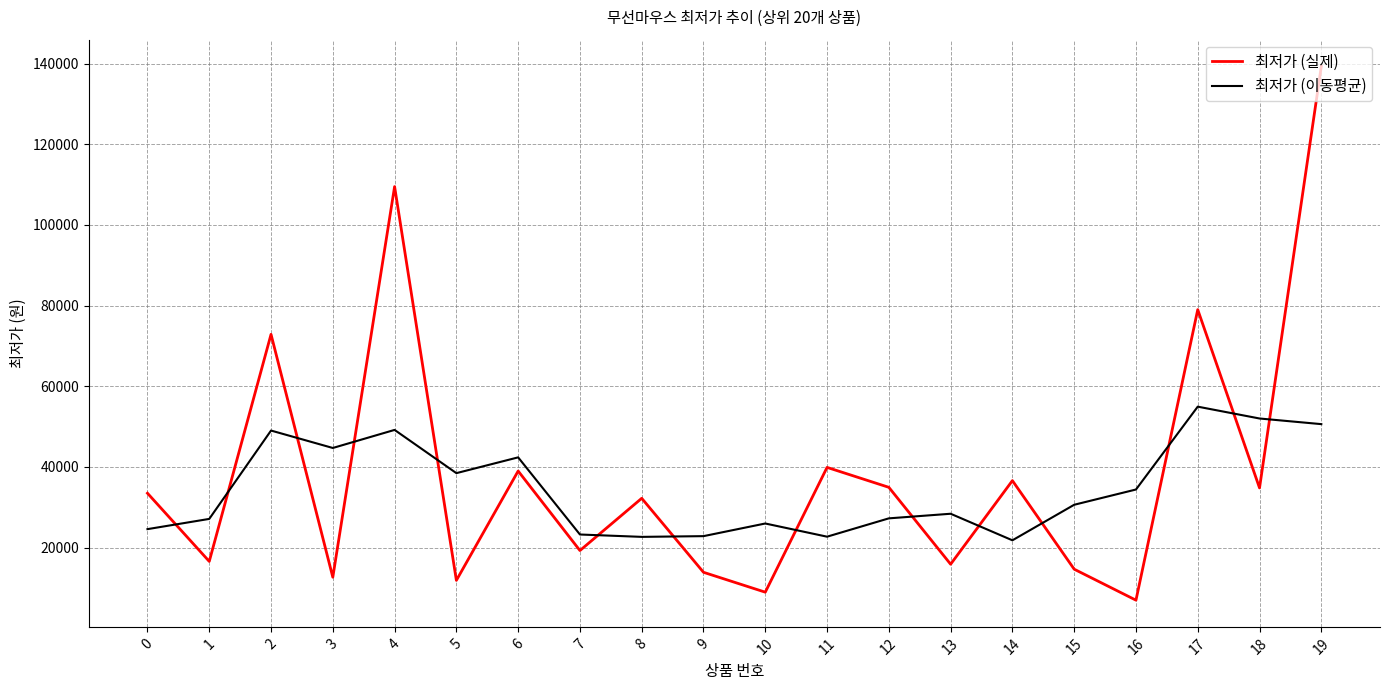

Which series has the widest spread of values?

최저가 (실제)